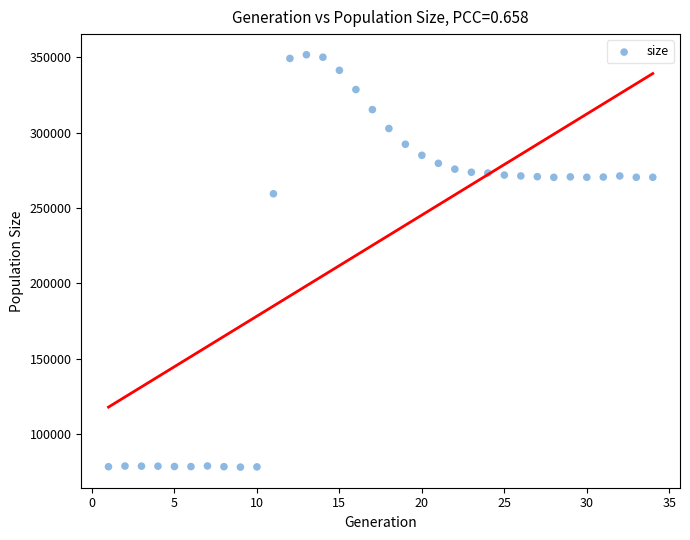

What Y value in the scatter plot is closest to 214918?

259500